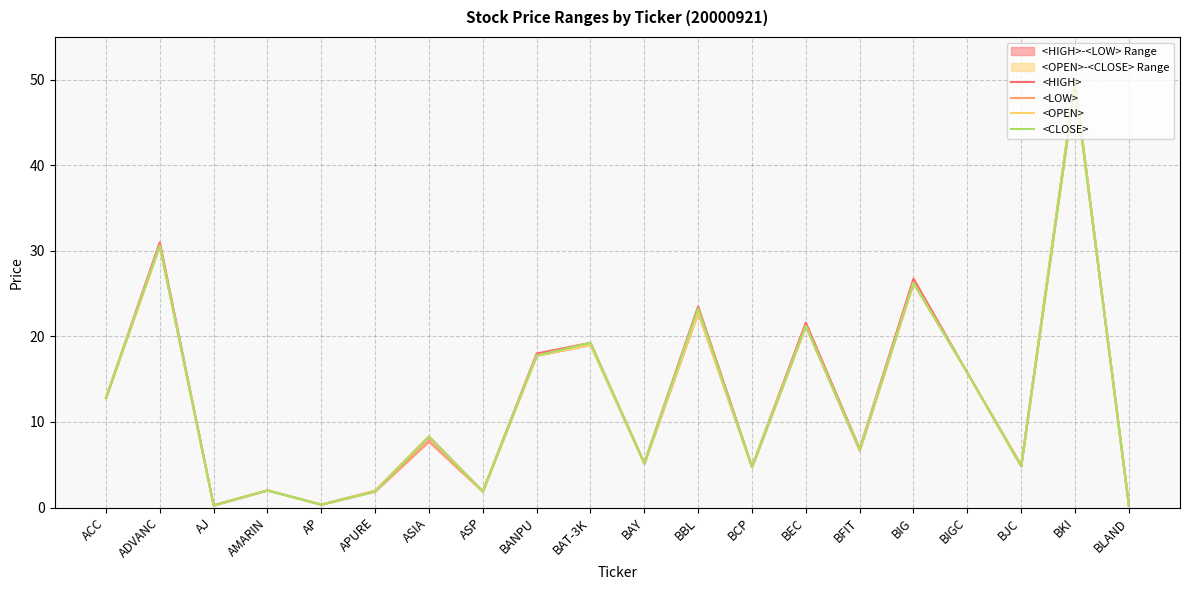

In <LOW>, how many points are higher than both neighbors (excluding endpoints)?

8